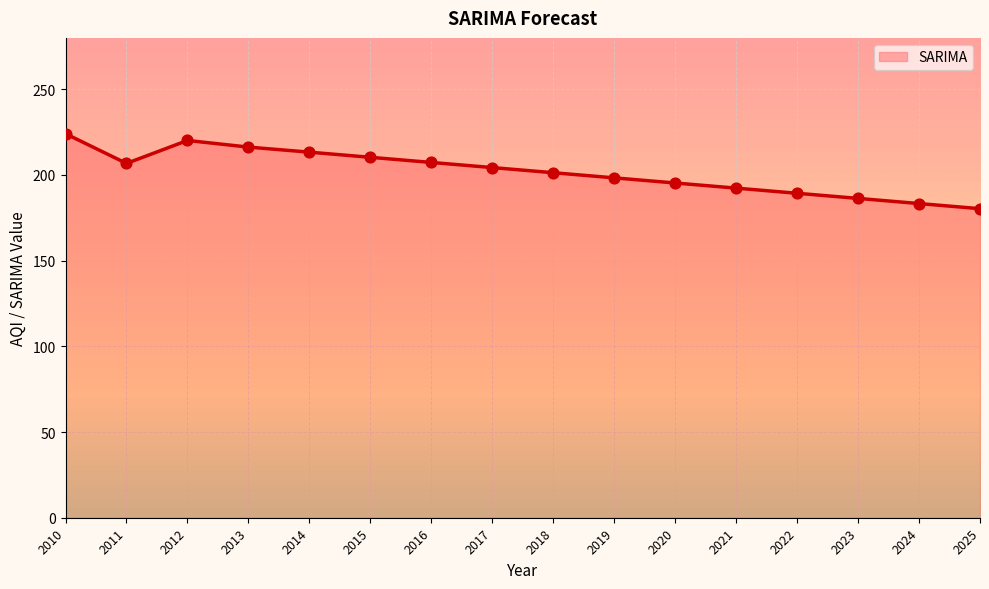

What is the change in value from 2011 to 2012?

+13.4